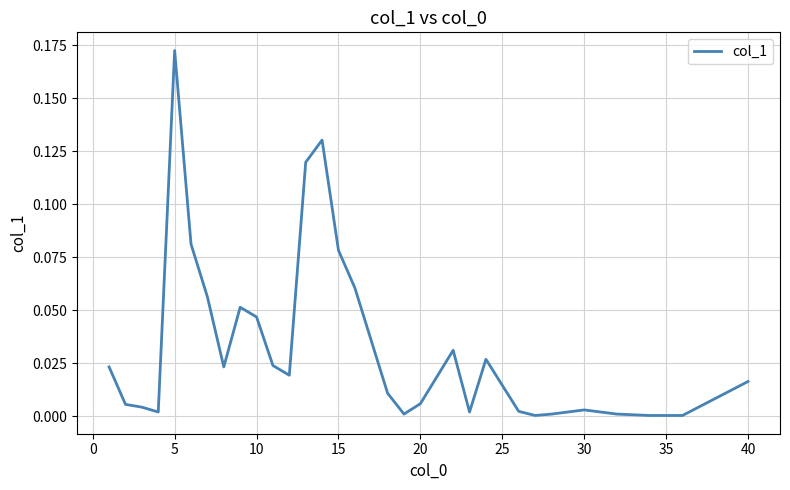

Which category has the highest value across all series?

5